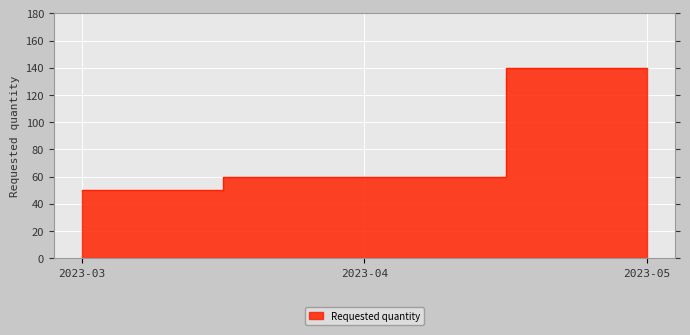

Which category has the highest value across all series?

2023-05